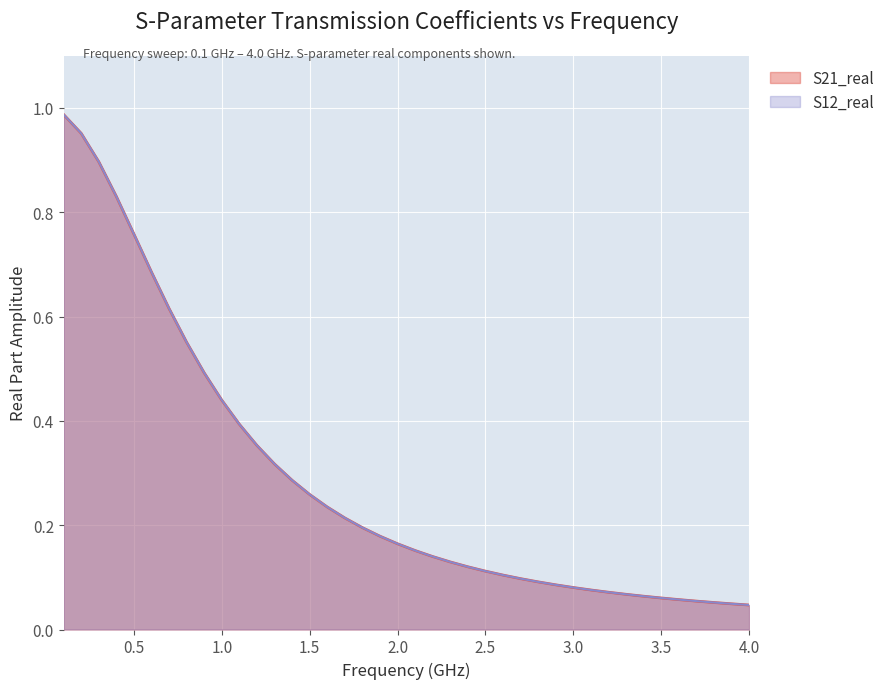

How many data points does each series have?

40